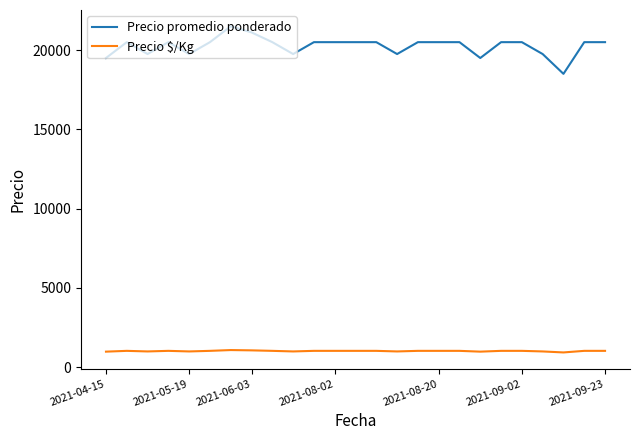

True or false: Precio promedio ponderado and Precio $/Kg cross at least once.

False